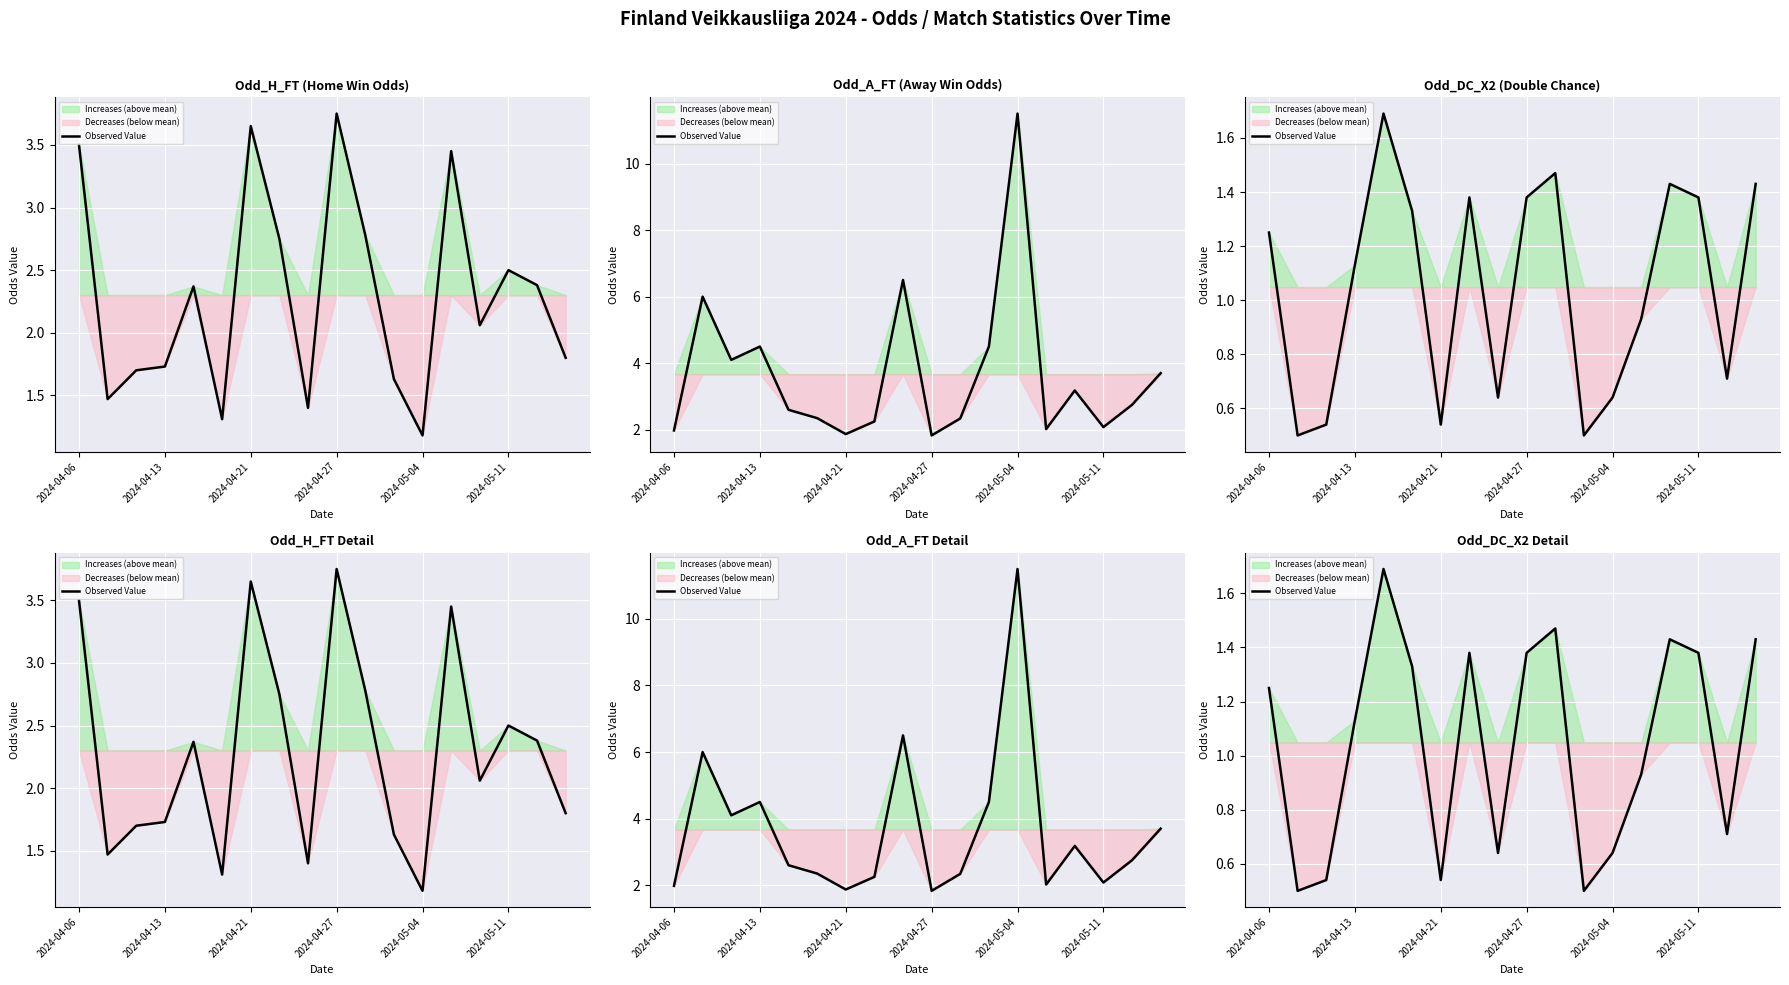

Where does the data first go above 1?

2024-04-06